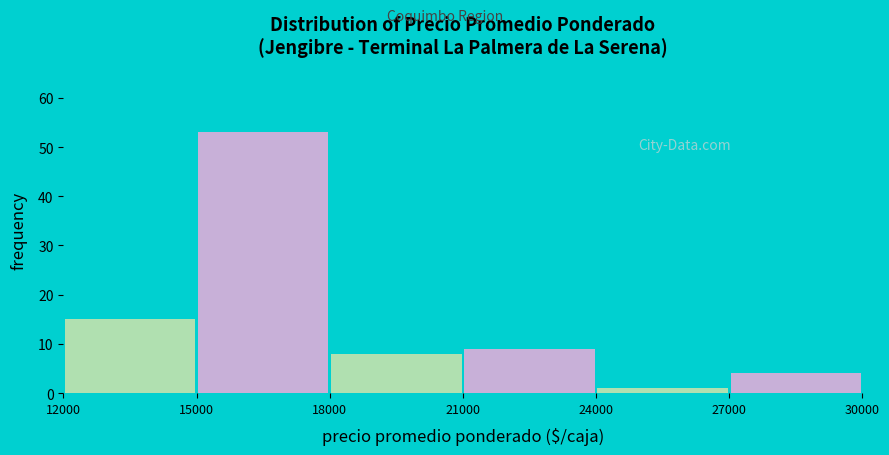

Which range on the x-axis has the tallest bar?

15000 to 18000